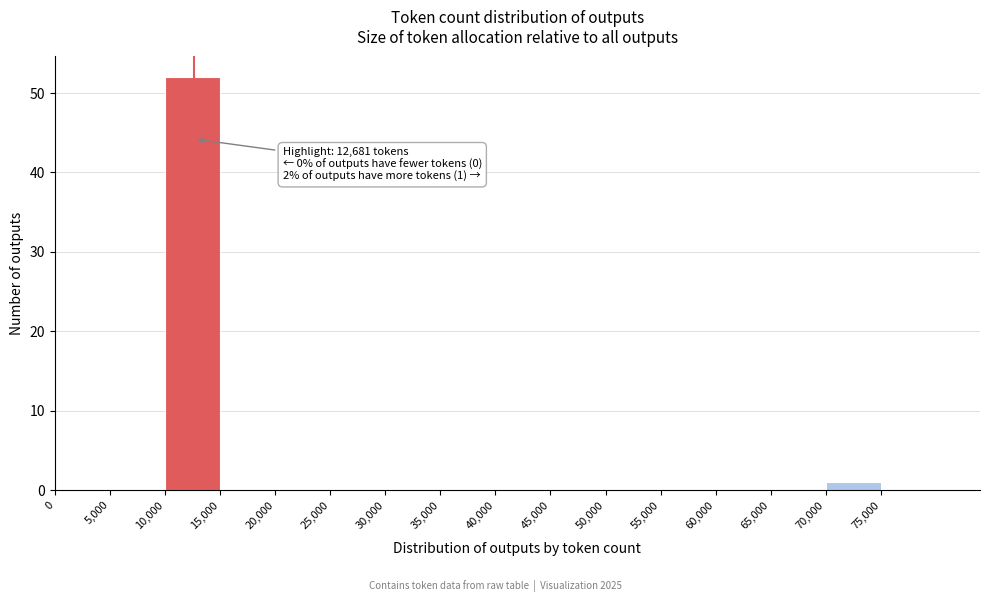

Which range on the x-axis has the tallest bar?

10000 to 15000